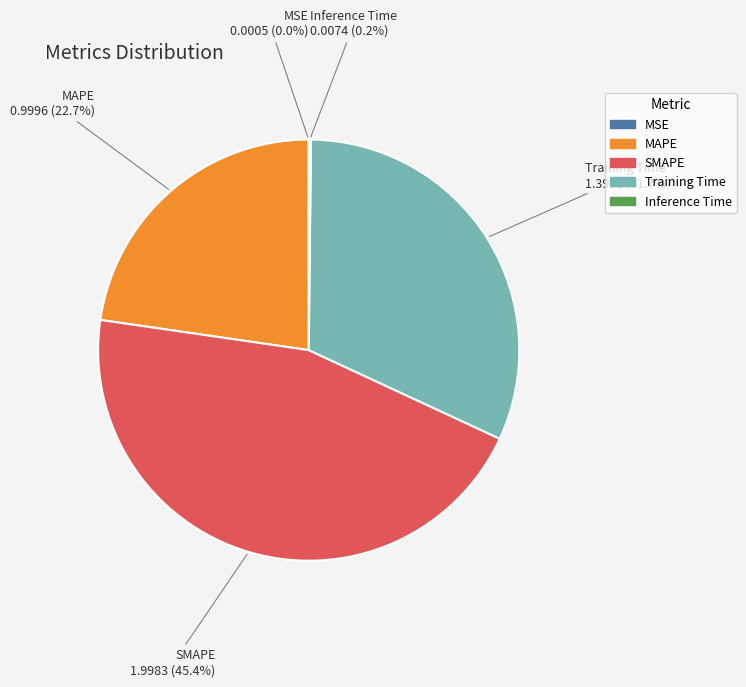

What portion of the pie excludes SMAPE?

54.6%